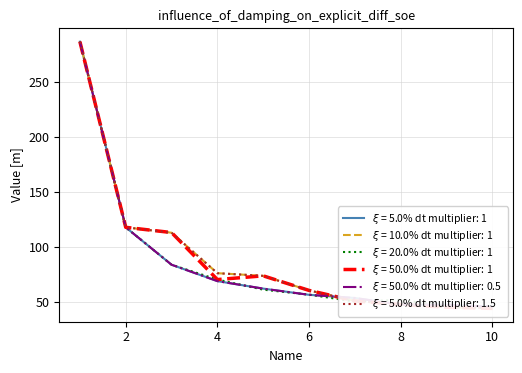

Is this an area chart (filled region under the line)?

No